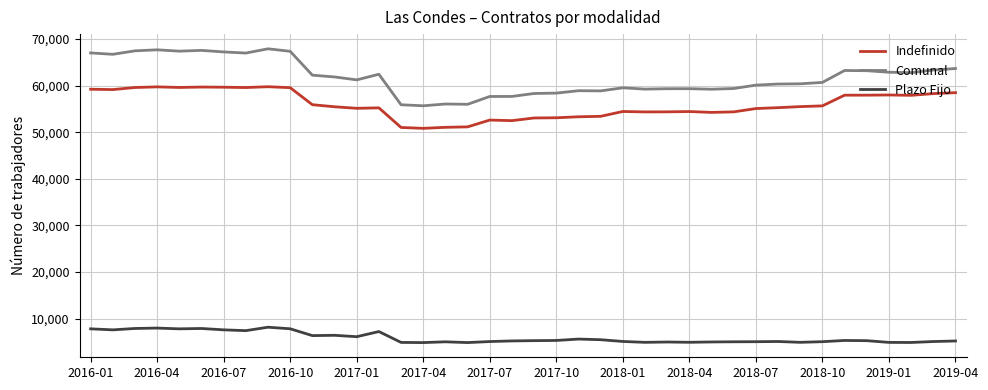

What is the smallest value displayed?

4840